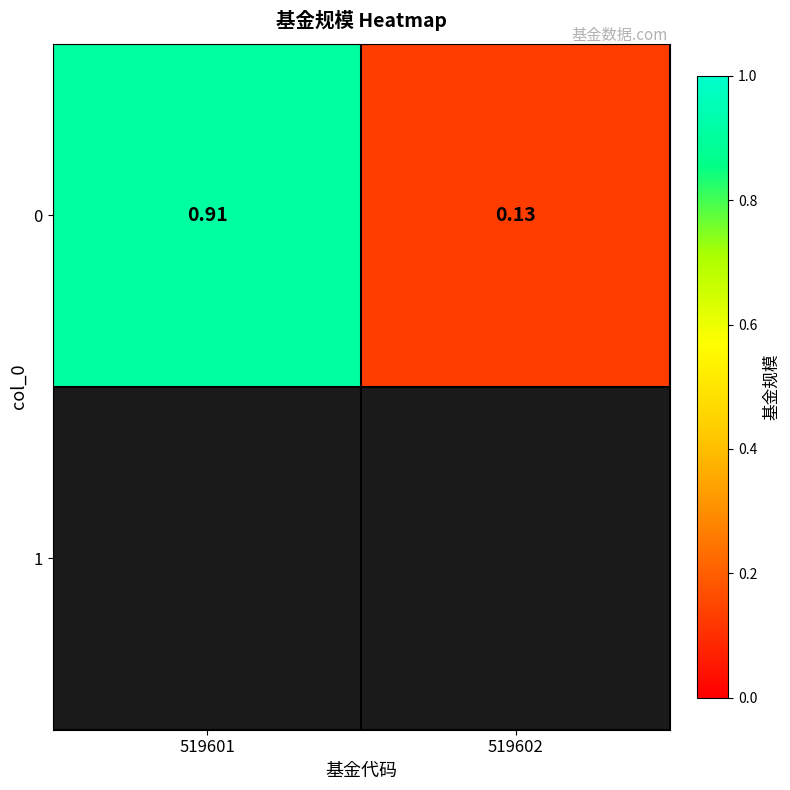

What is the minimum value shown in the chart?

0.1